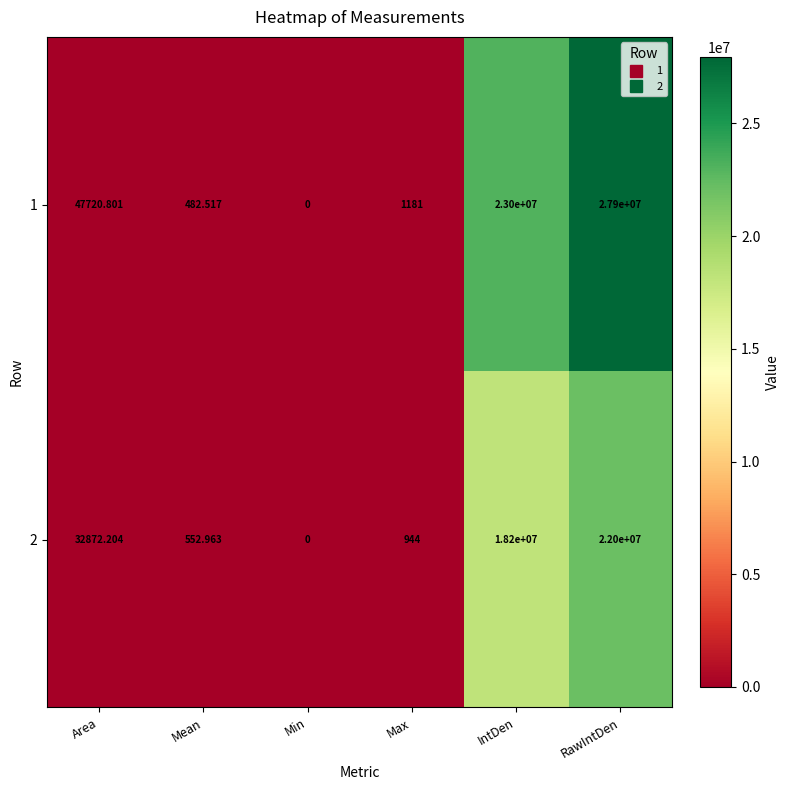

At which label is 2 closest to 11000000?

IntDen